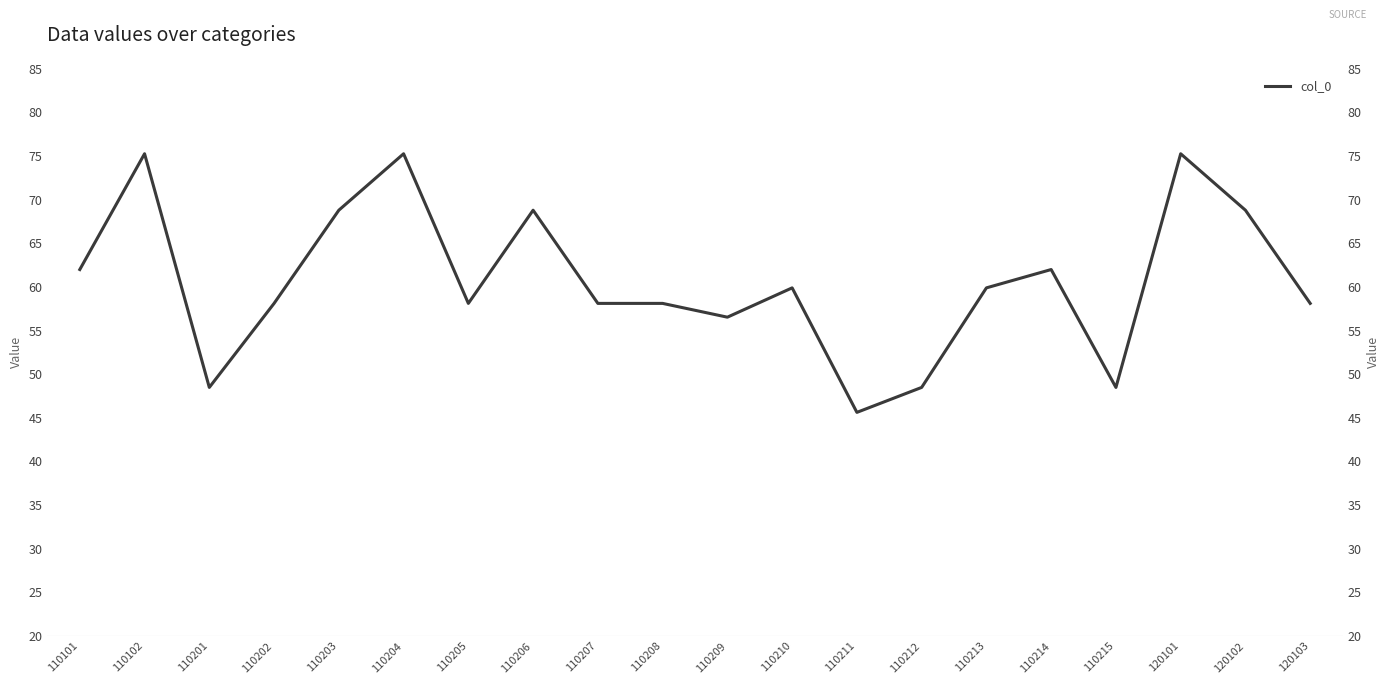

Rank the categories by value from highest to lowest.

110102, 110204, 120101, 110203, 110206, 120102, 110101, 110214, 110210, 110213, 110202, 110205, 110207, 110208, 120103, 110209, 110201, 110212, 110215, 110211